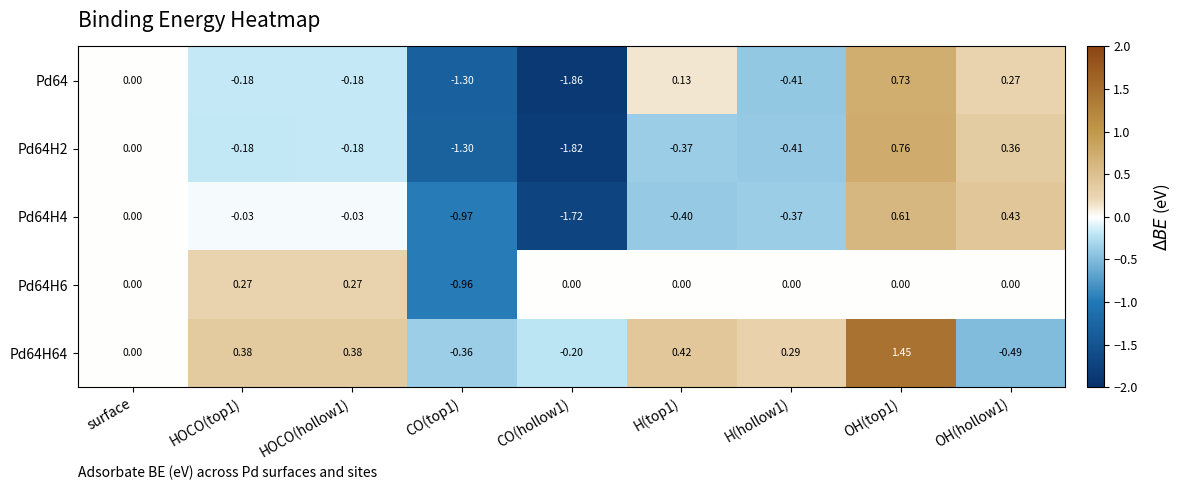

Is the value of Pd64H2 at HOCO(hollow1) greater than the value of Pd64H64 at H(top1)?

No